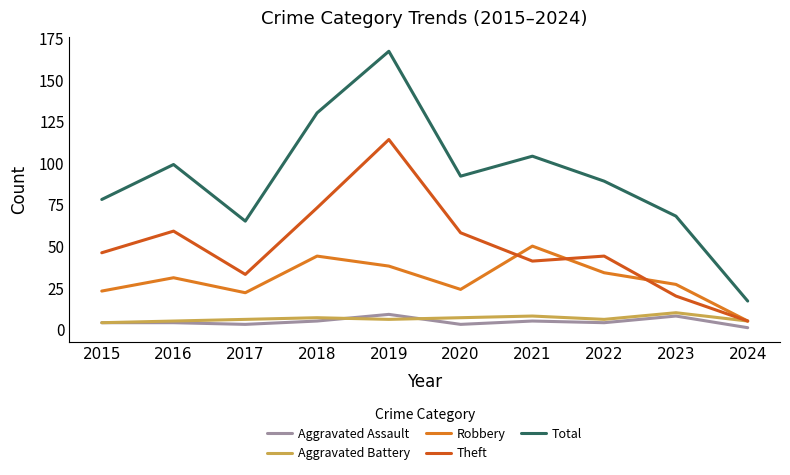

True or false: Aggravated Assault and Robbery intersect in this chart.

False